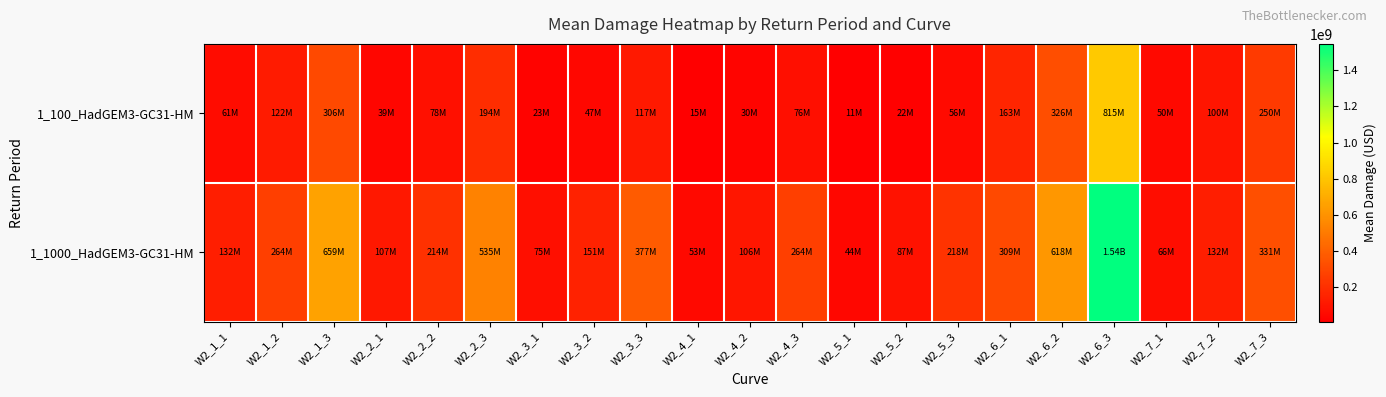

At how many categories does at least one series exceed 1065819303?

1